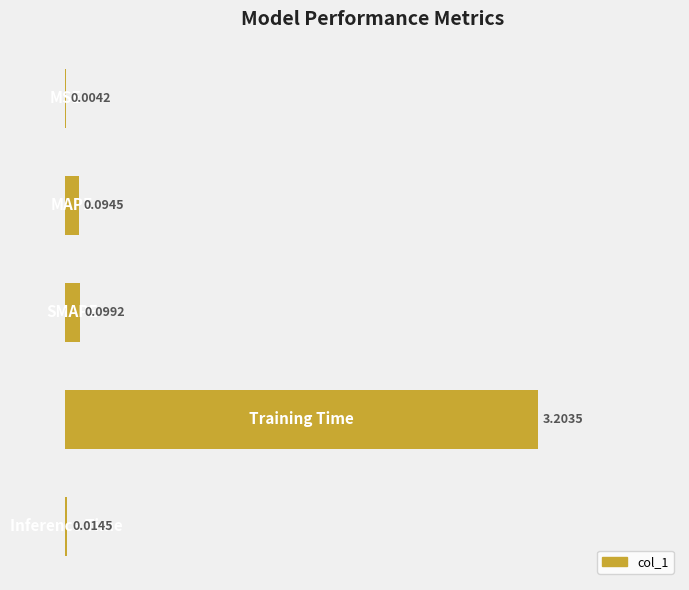

What is the sum of all values?

3.4